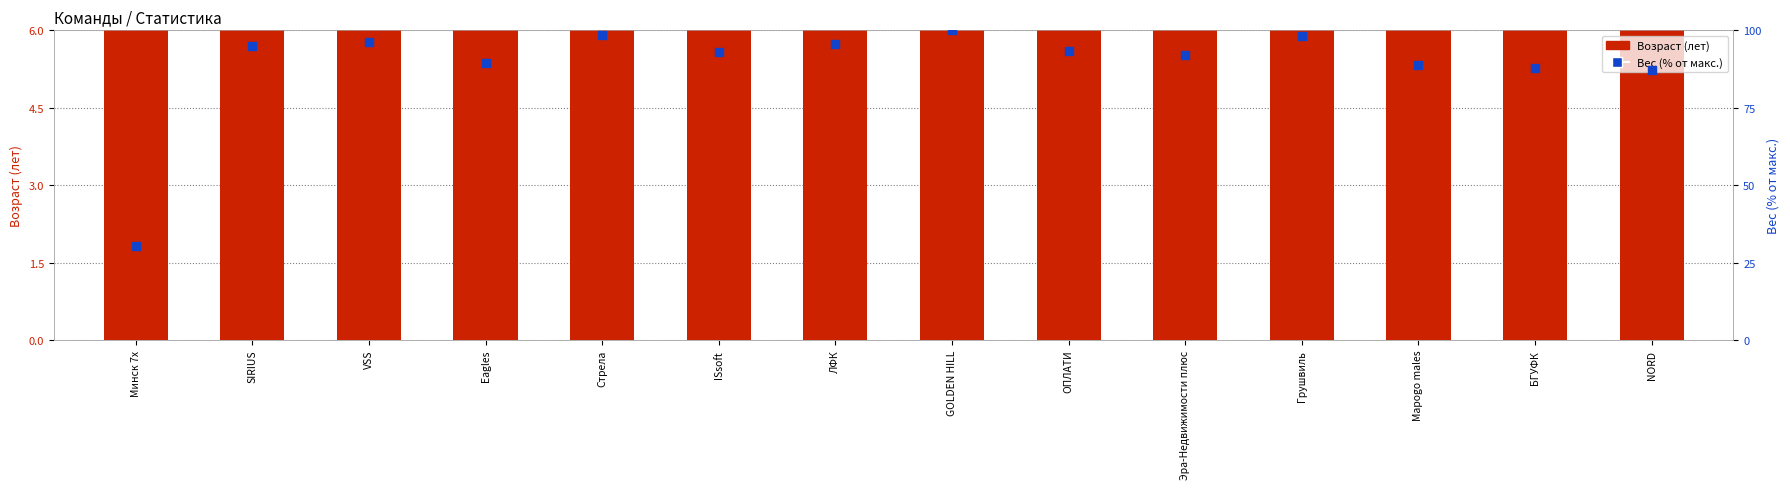

Which series has the widest spread of Y values?

Вес (% от макс.)